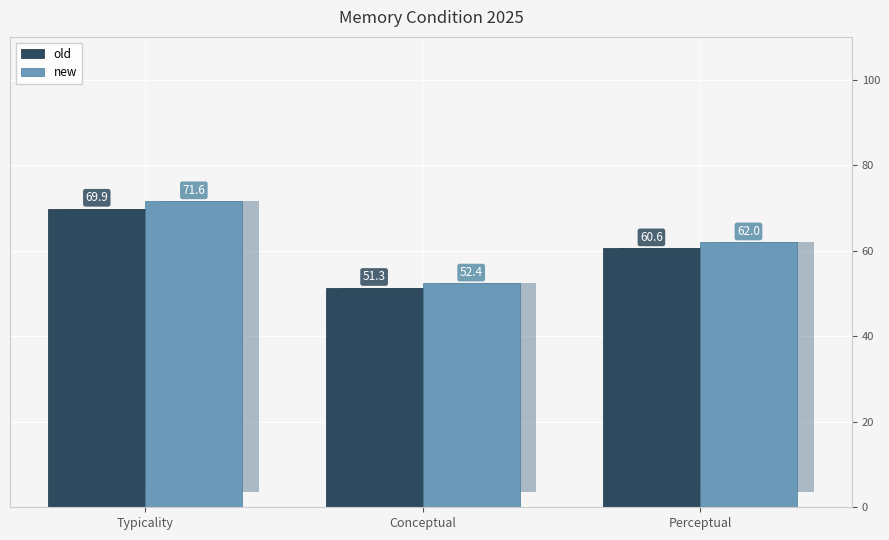

Which category has the highest value across all series?

Typicality